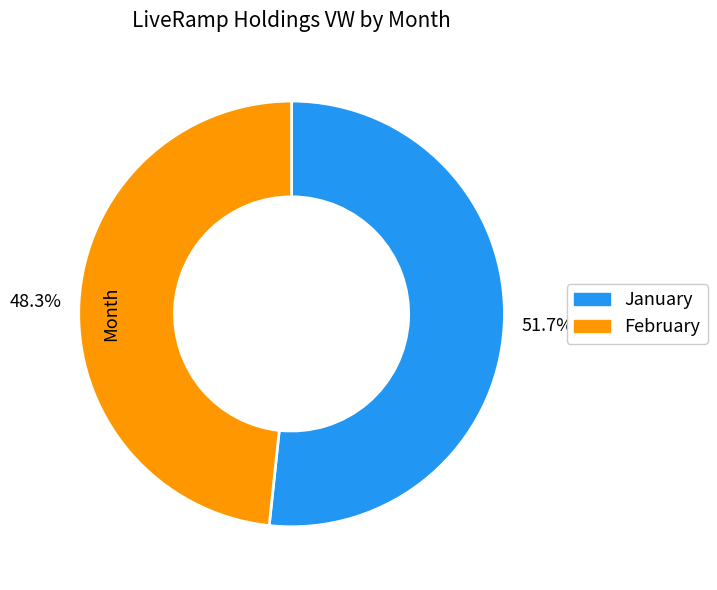

Rank the categories by value from lowest to highest.

48.3%, 51.7%